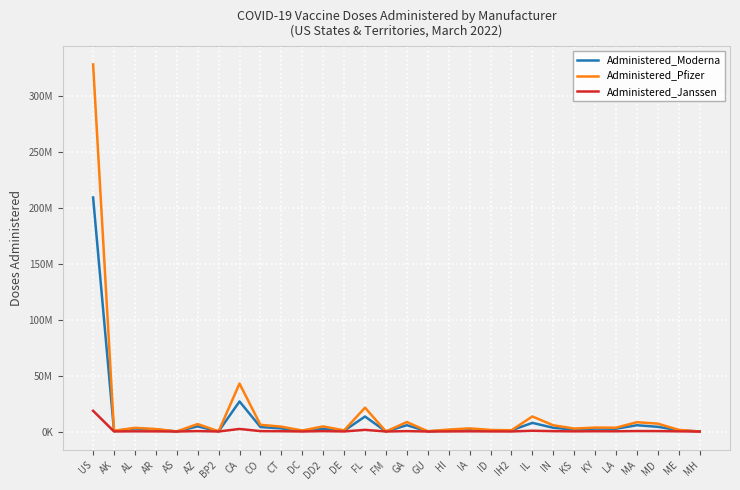

Which category has the highest value across all series?

US